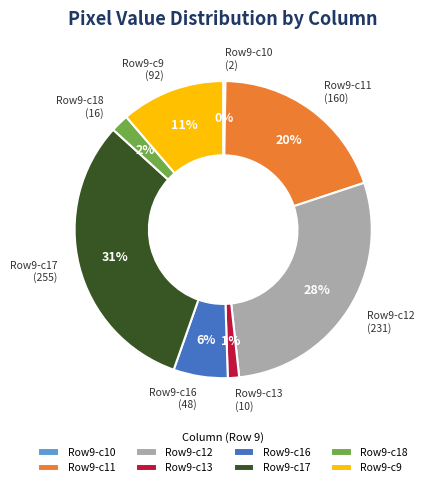

To the nearest percent, what percentage of the pie is Row9-c12?

28%